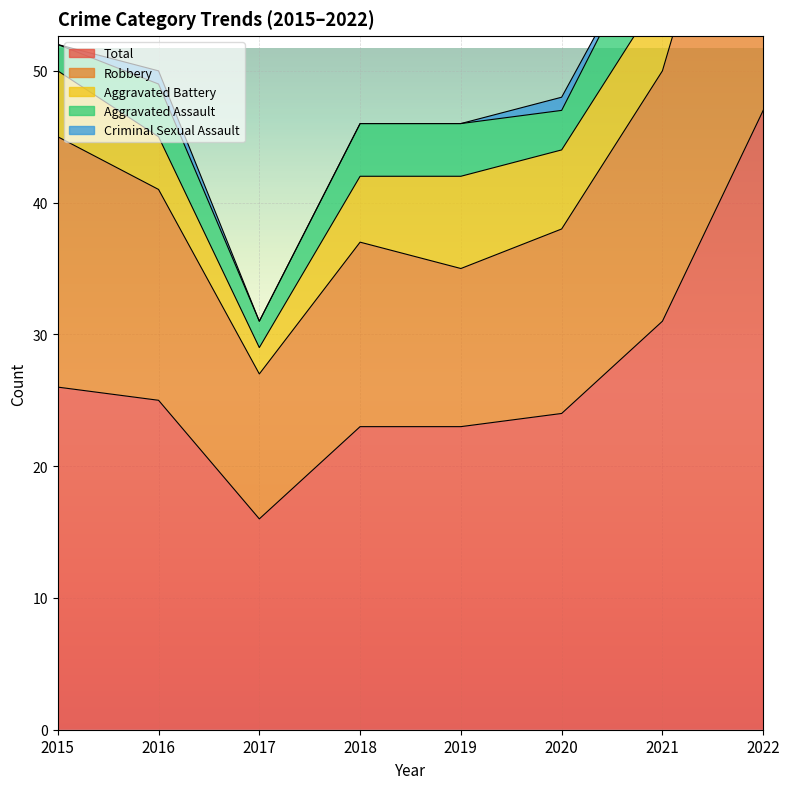

How many categories are shown in the chart?

8